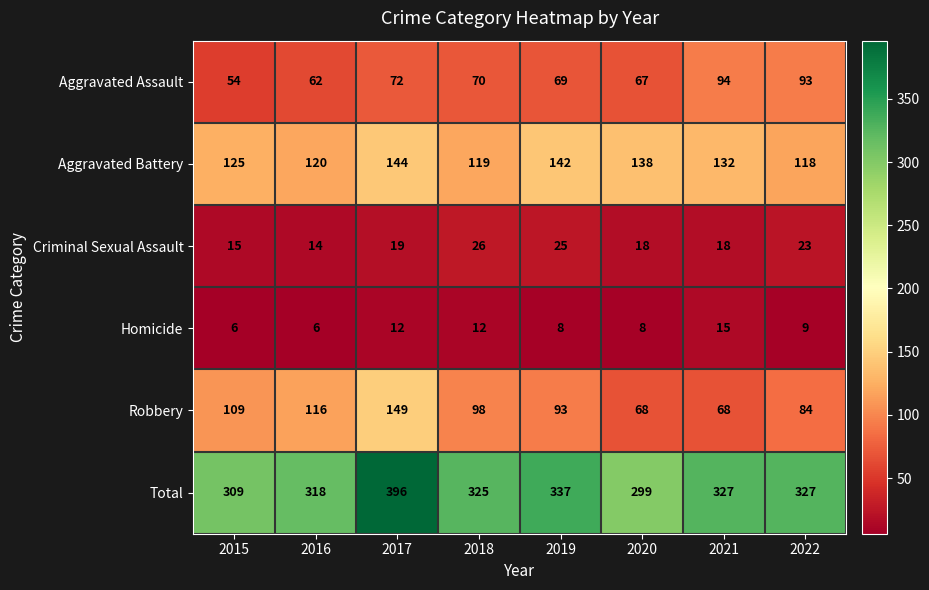

The value of Aggravated Assault at 2019 is 45. True or false?

False